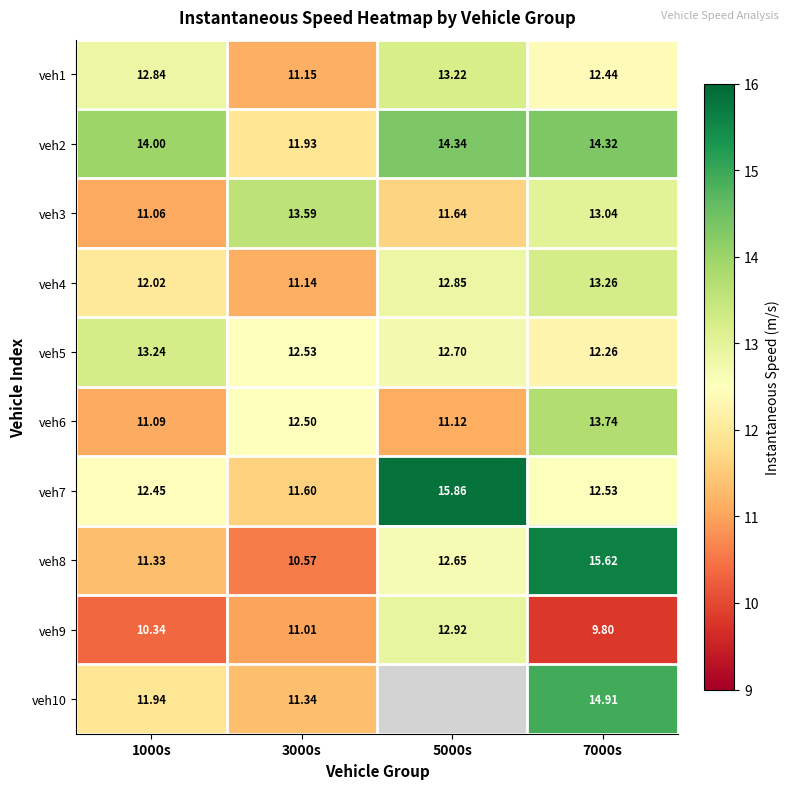

Count the number of categories in the chart.

4